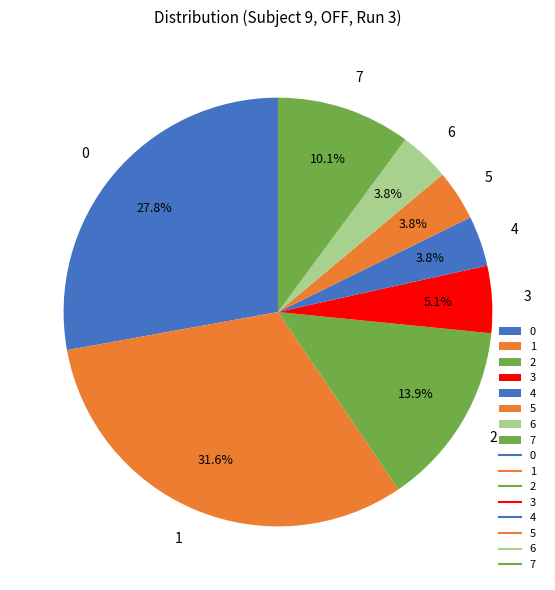

Approximately how many times larger is the value at 5 compared to 6?

1.0